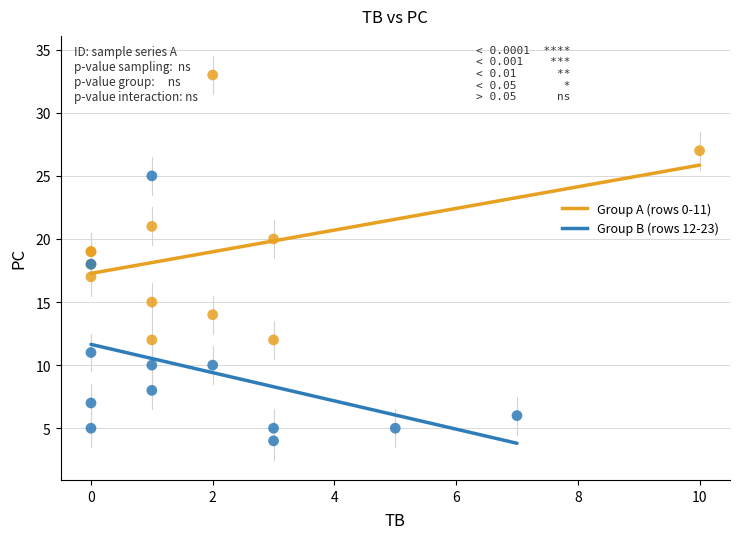

Which series reaches the minimum Y coordinate?

Group B (rows 12-23)